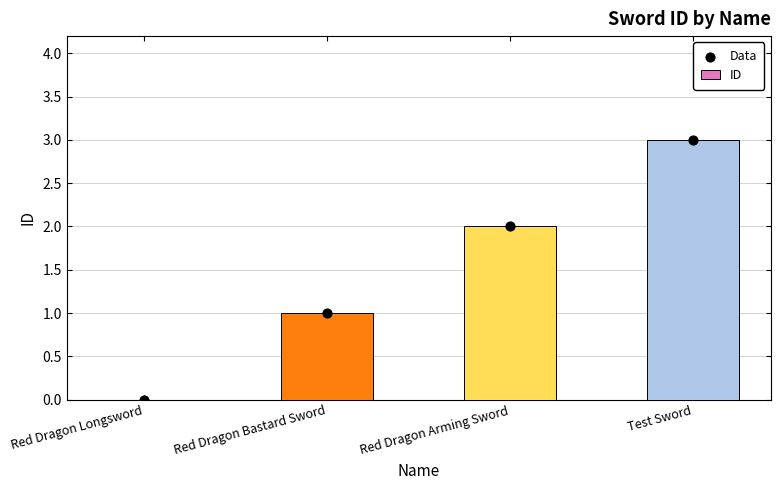

At which category is the sum across all series the highest?

Test Sword